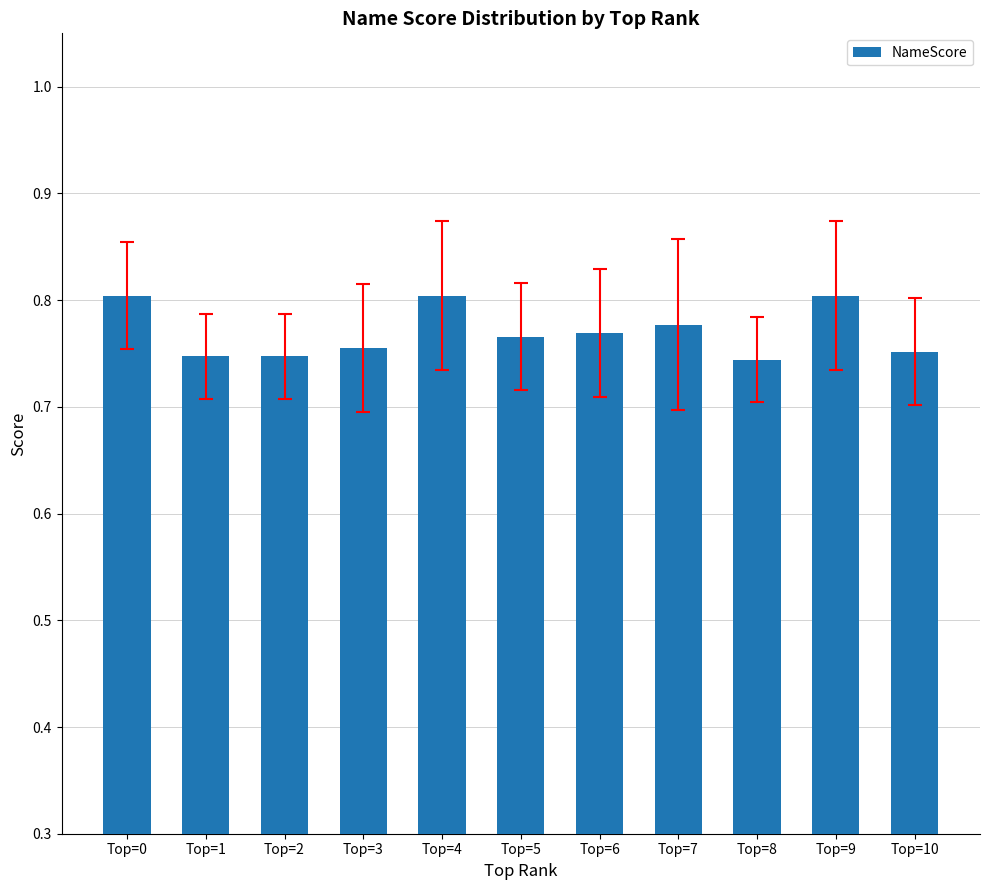

Count the values in the range 0 to 1.

11